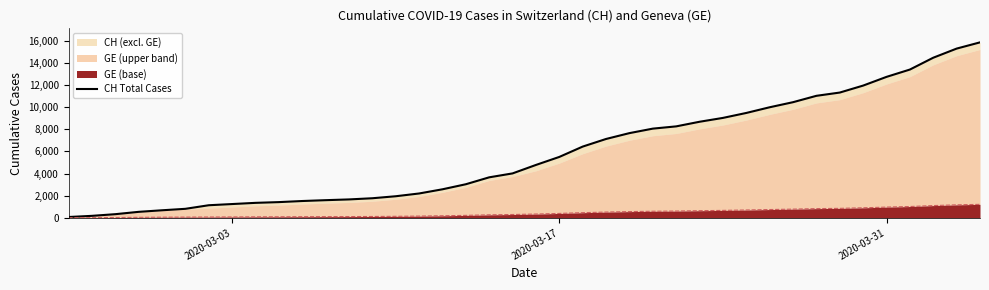

How many data points does each series have?

40